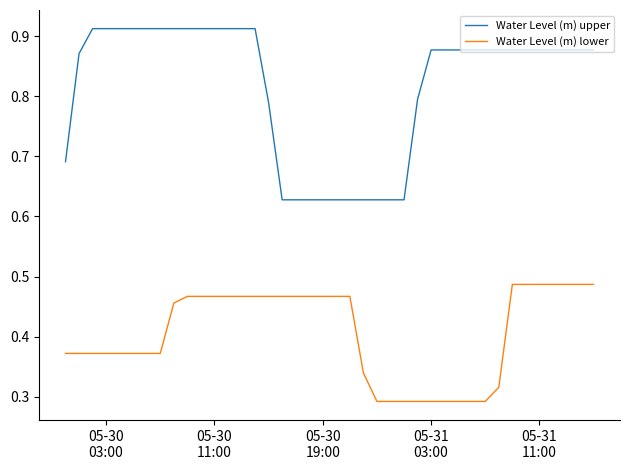

Rank the series by their maximum value, from highest to lowest.

Water Level (m) upper, Water Level (m) lower